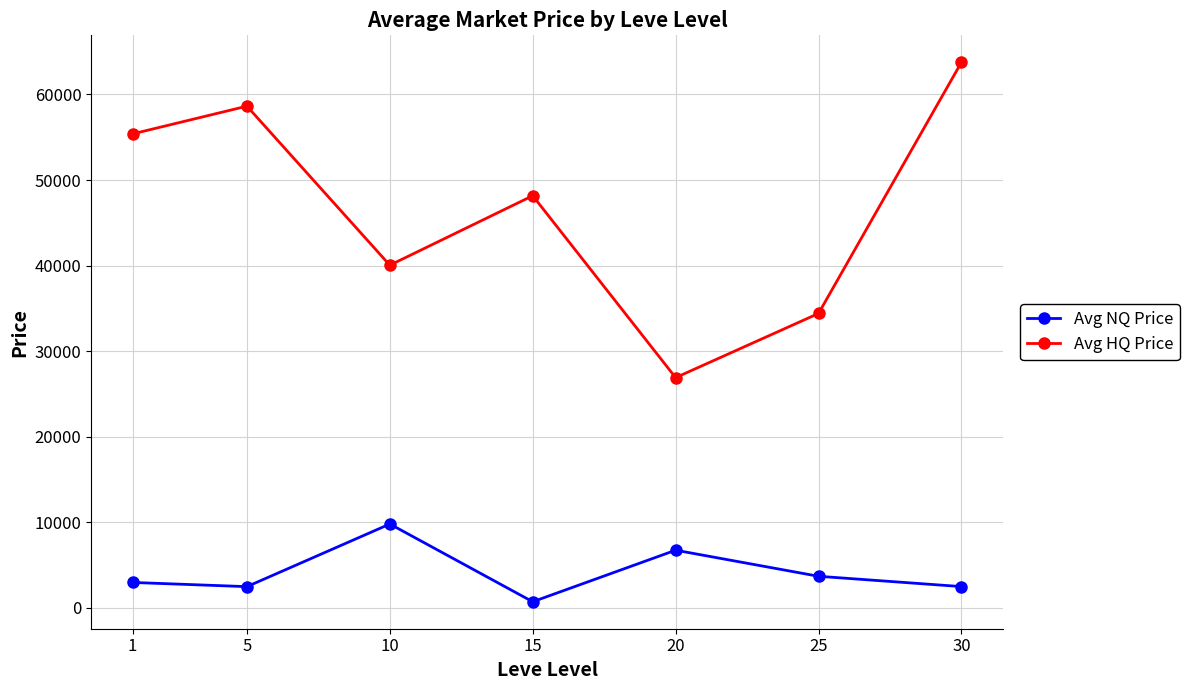

How many interior local peaks does the Avg HQ Price series have?

2